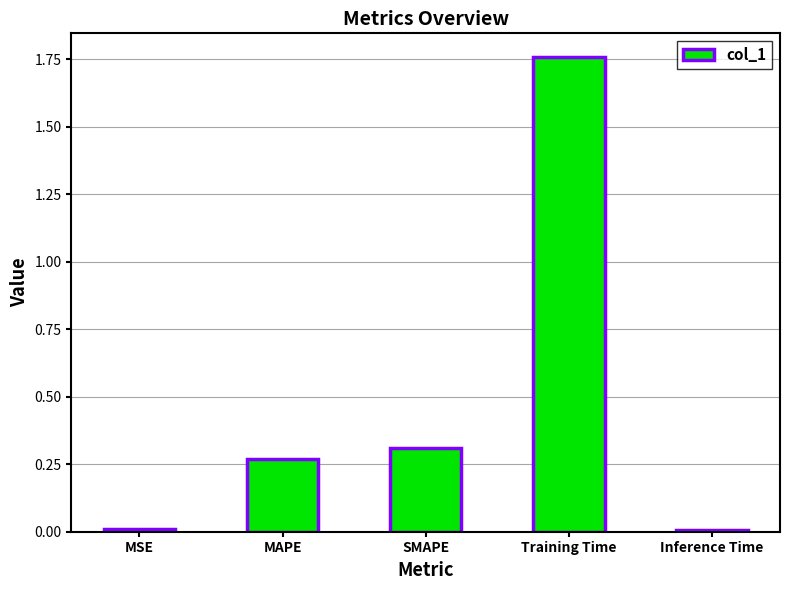

What position from the left is Training Time?

4